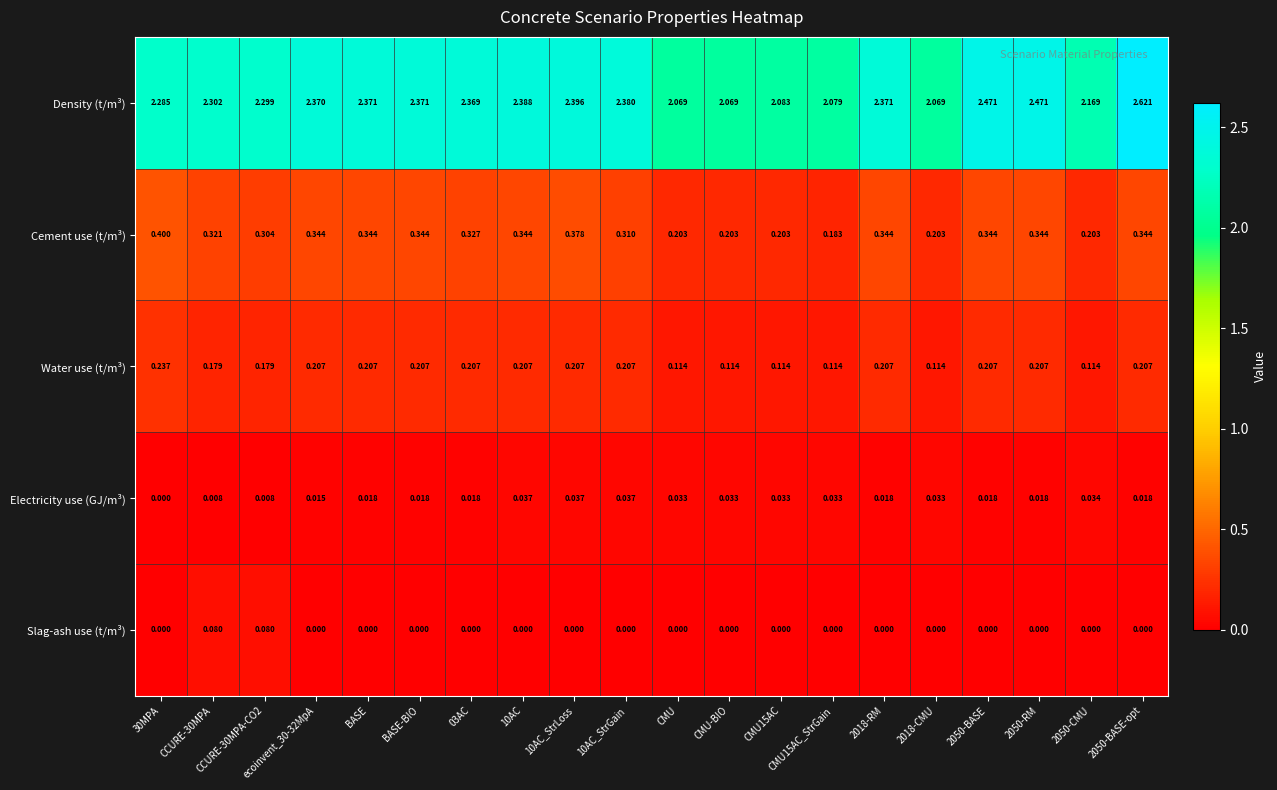

List the series in order of their peak value, lowest first.

Electricity use (GJ/m³), Slag-ash use (t/m³), Water use (t/m³), Cement use (t/m³), Density (t/m³)